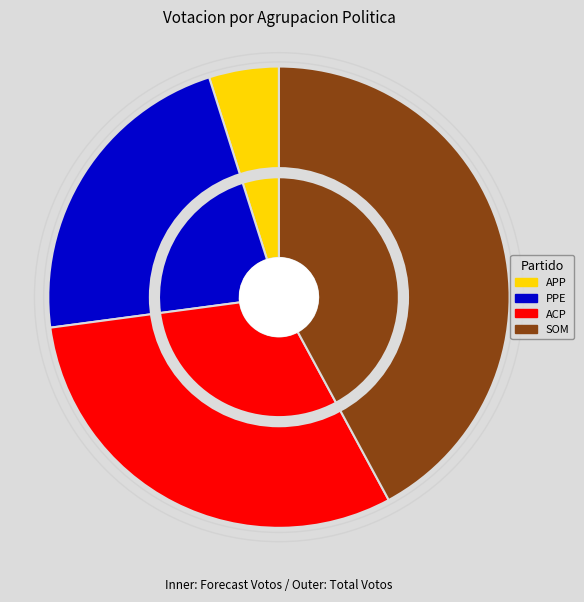

Which category has the biggest portion of the pie?

PARTIDO DEMOCRATICO SOMOS PERU